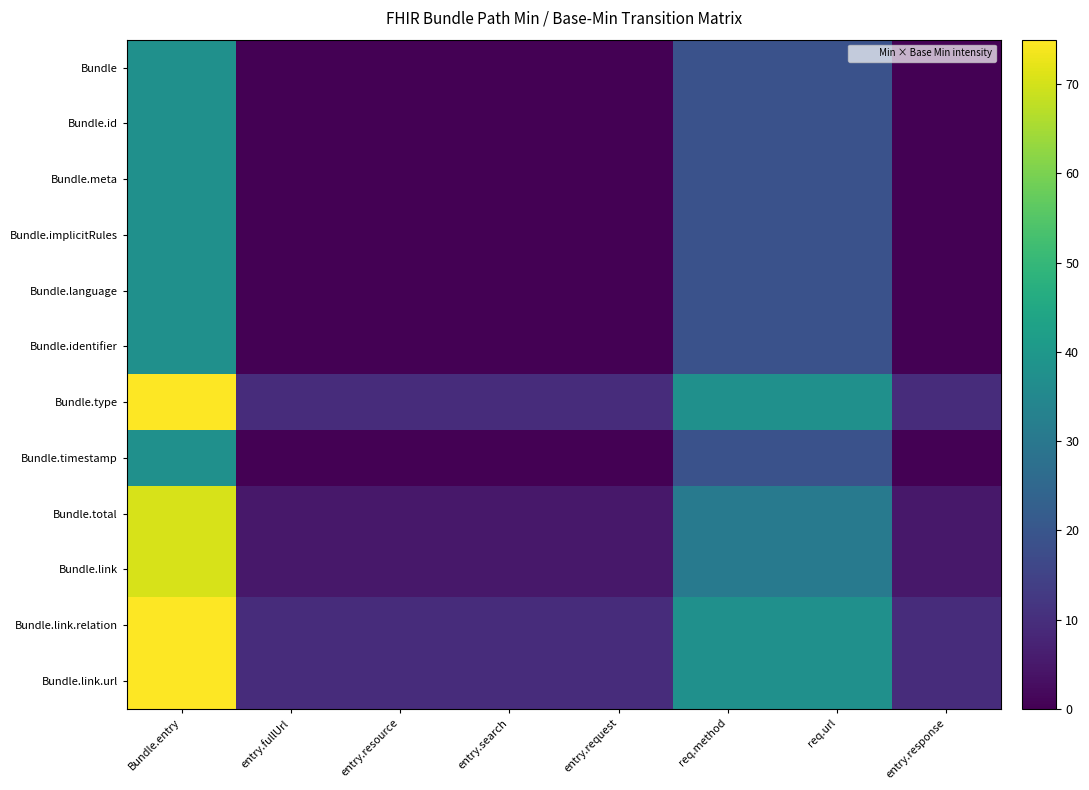

Which series has the largest range (max minus min)?

Bundle.type